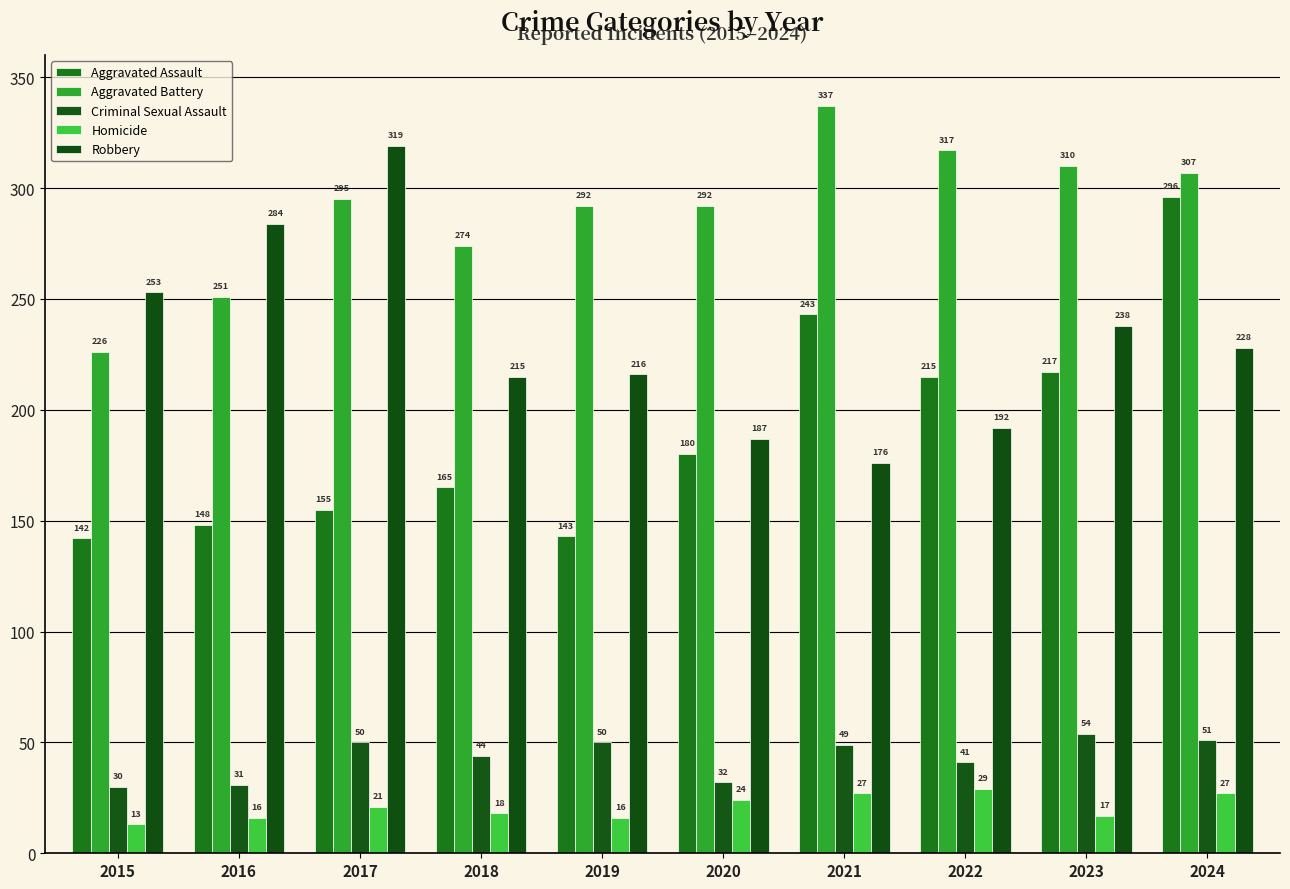

What is the maximum value for Aggravated Battery?

337